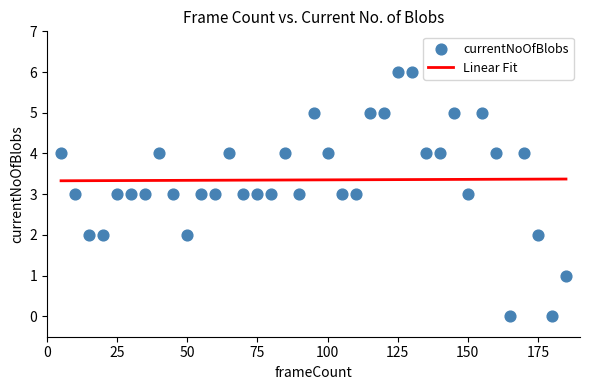

What is the range of X values (max minus min)?

180